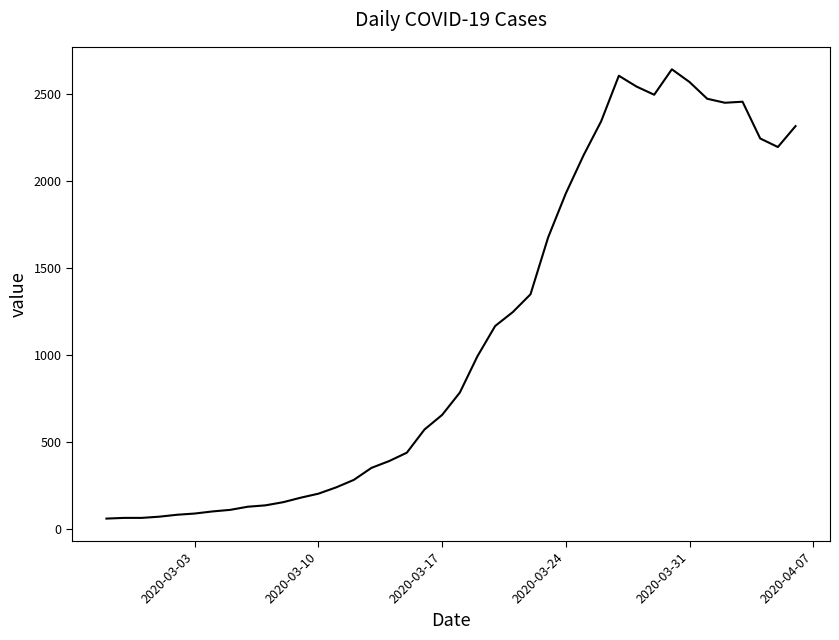

What is the difference between the maximum and minimum values?

2578